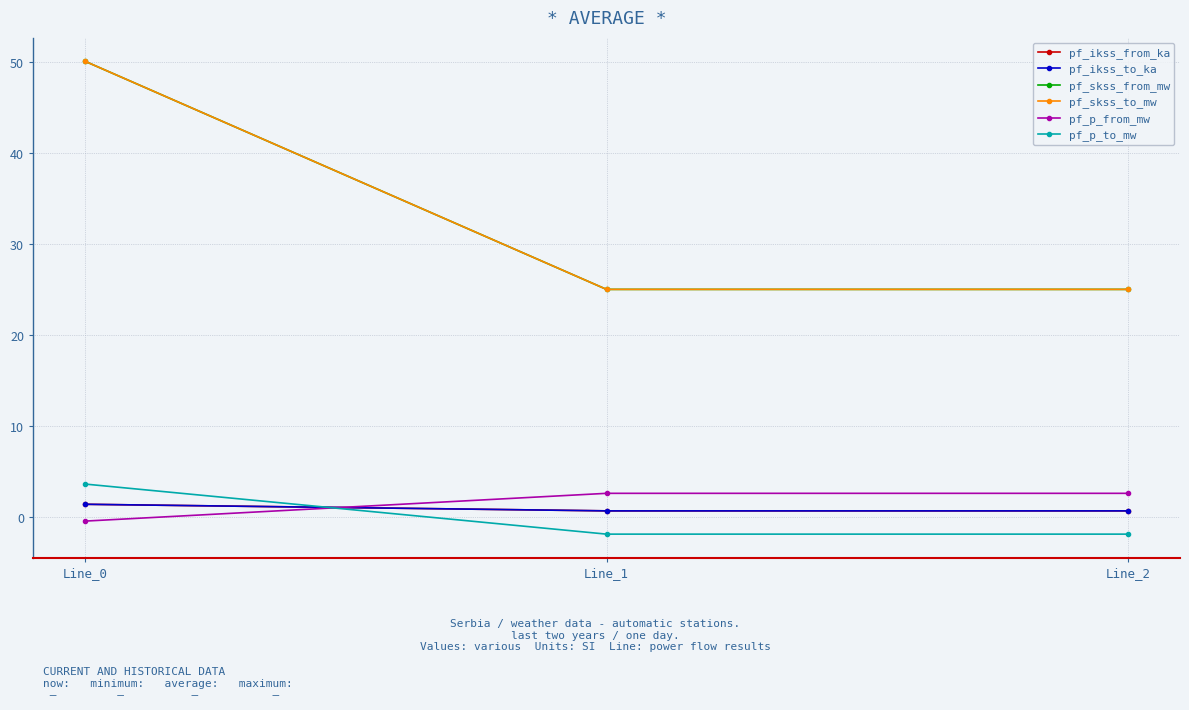

Which series has the widest spread of values?

pf_skss_from_mw